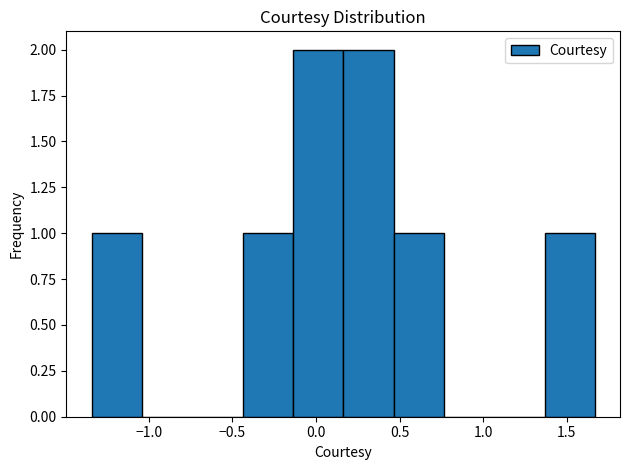

What is the height of the bar covering 0.15 to 0.45 on the x-axis? Neither the bar edges nor the heights are printed on the chart, so give them approximately, as read against the axes.

2